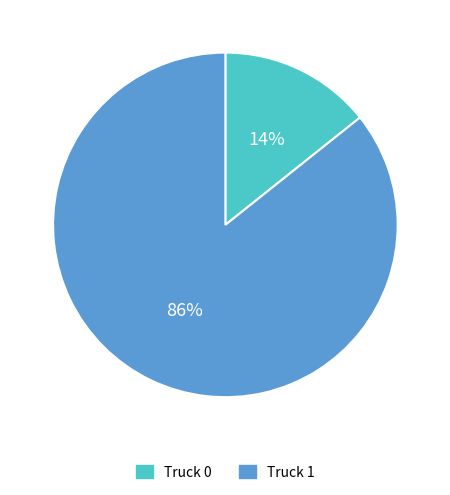

What is the largest slice in the pie chart?

Truck 1